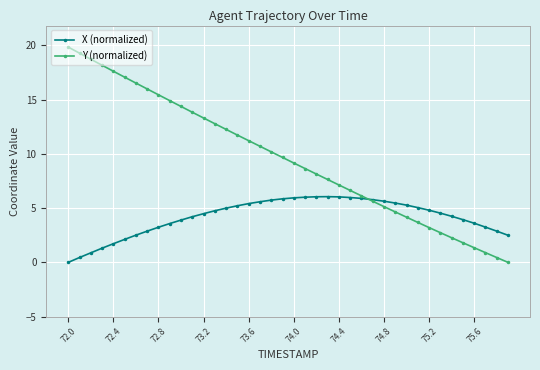

Rank the series by their average value, from highest to lowest.

Y (normalized), X (normalized)